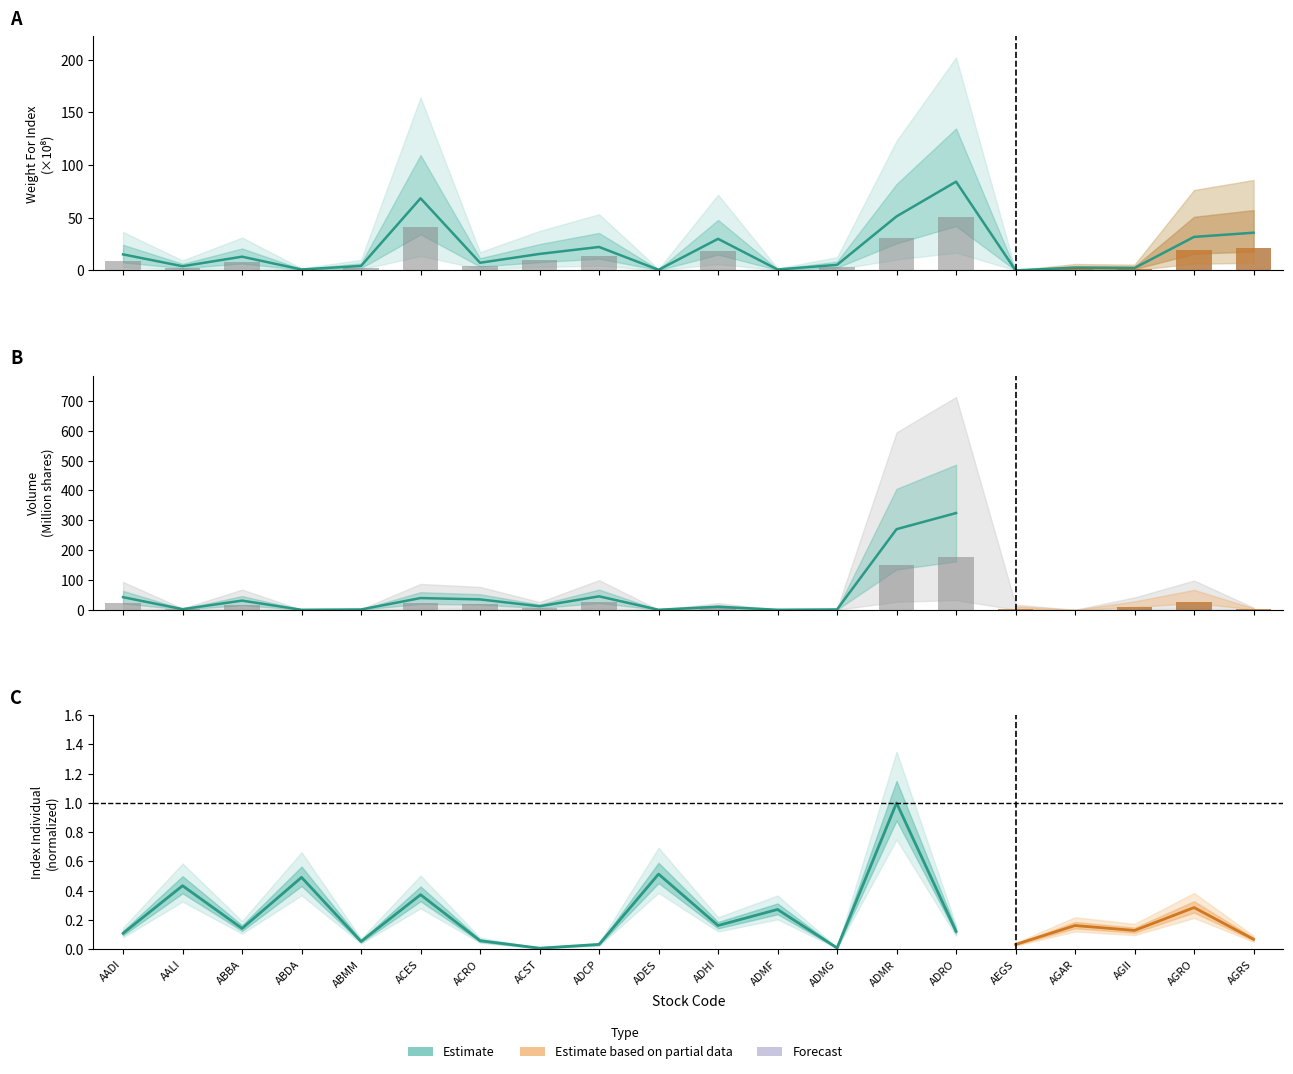

Count the number of categories in the chart.

20